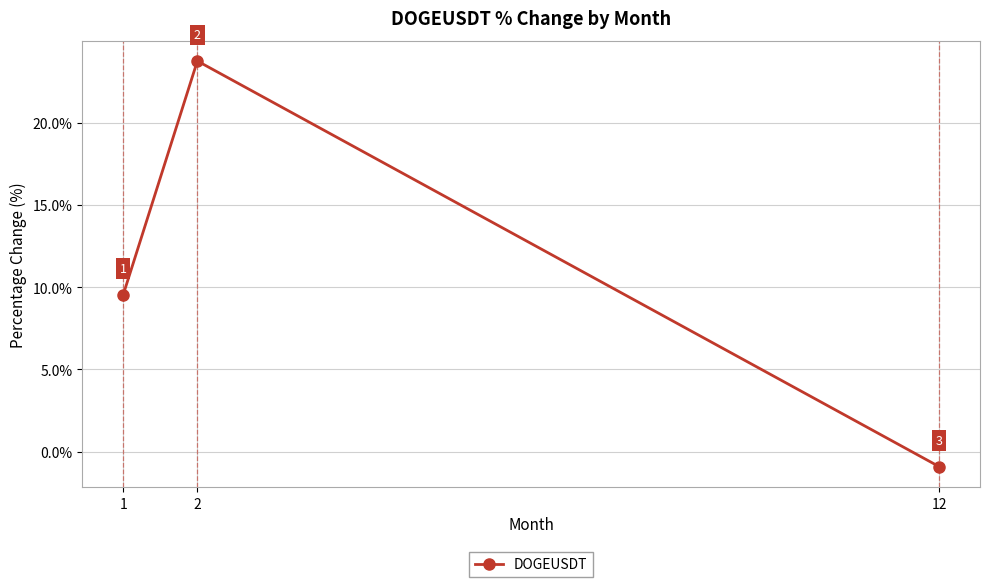

How many values are below zero?

1